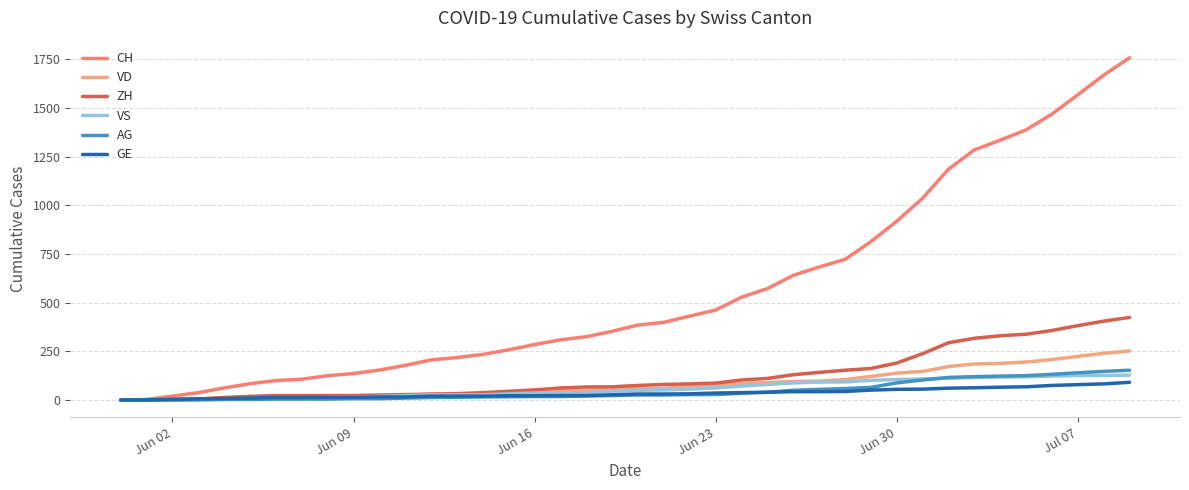

What is the maximum value for VS?

128